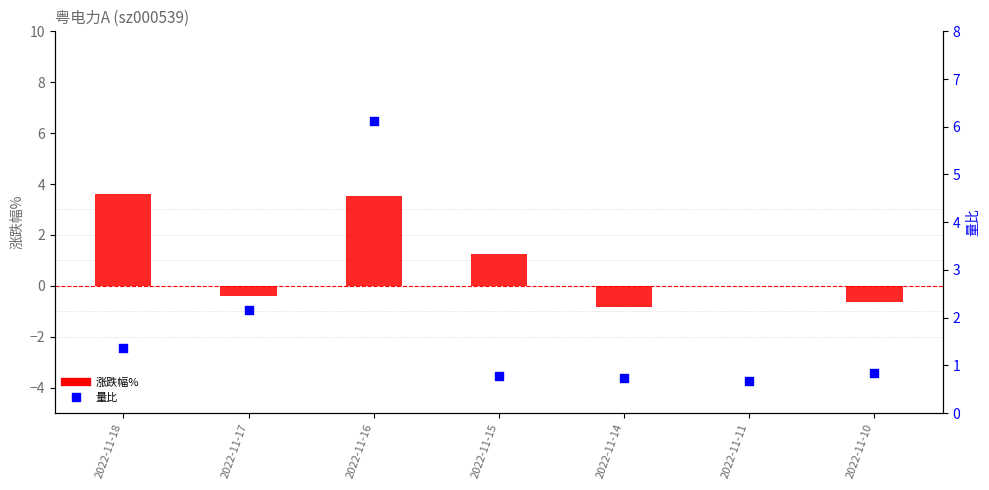

What are all the series names shown in the legend?

涨跌幅%, 量比